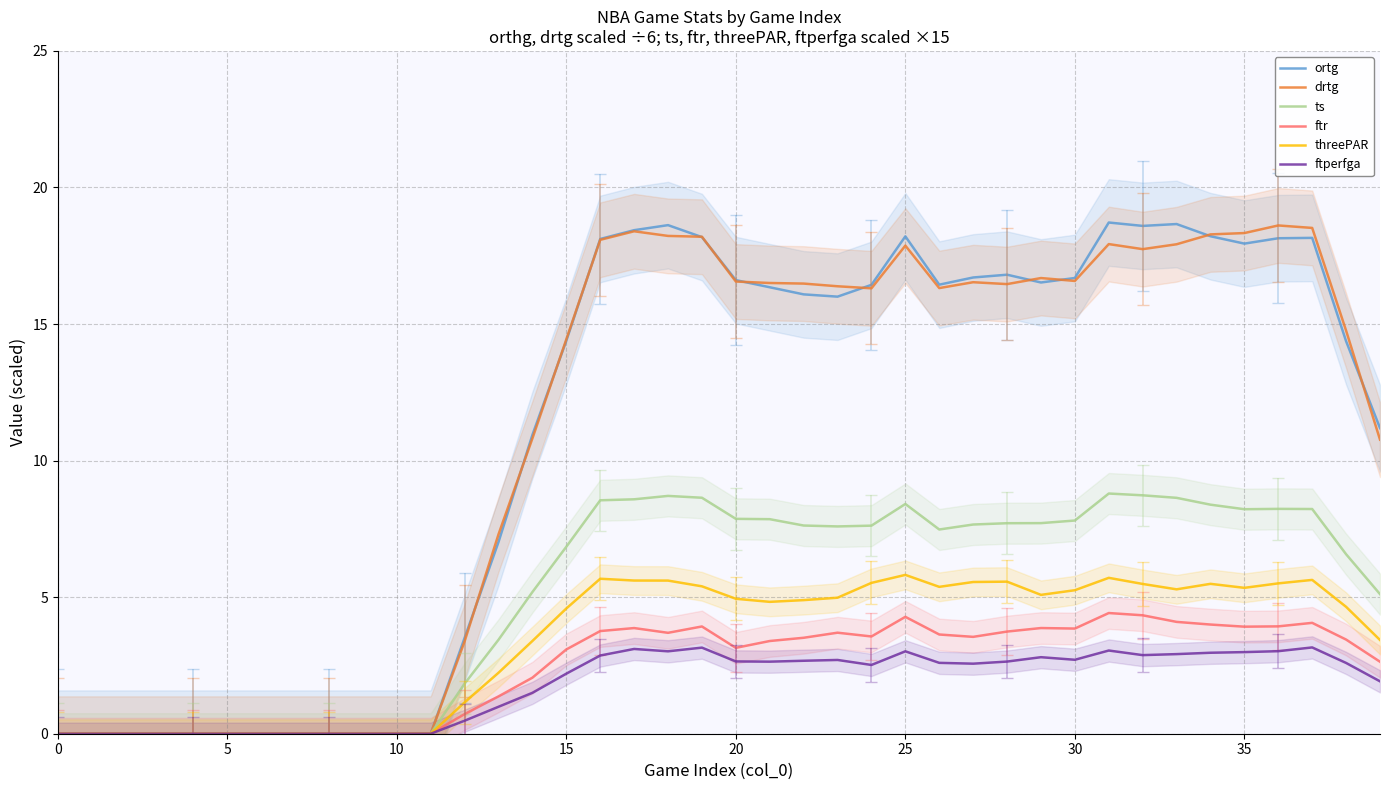

Which series has the largest total across all categories?

ortg